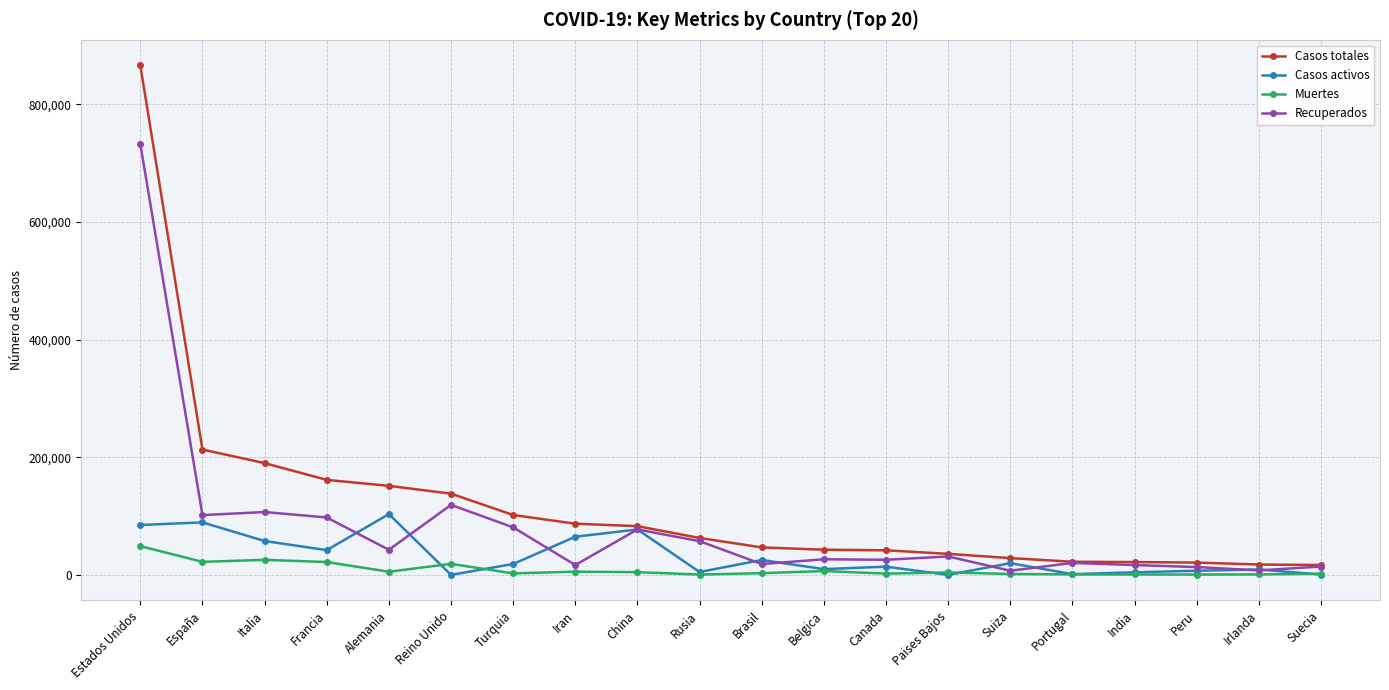

The Recuperados series shows 97586 at Francia. True or false?

True